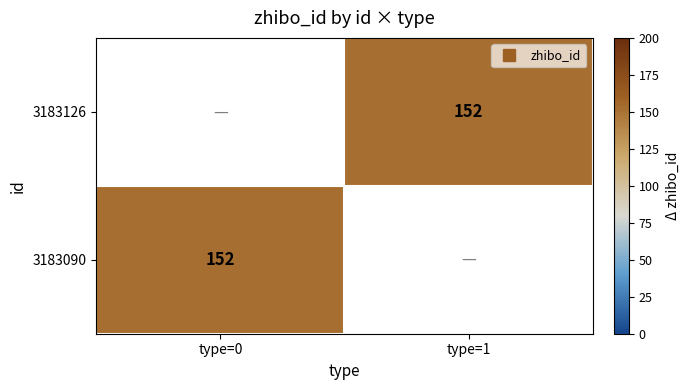

Where is 3183090 nearest to the value 152?

type=0